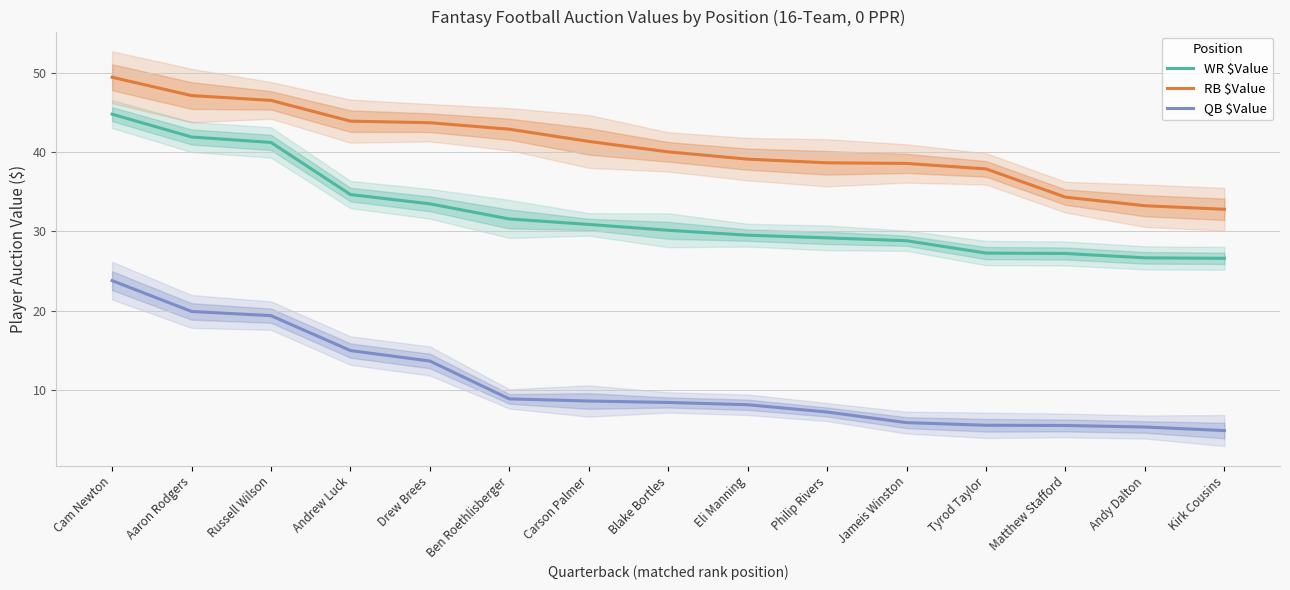

Is it true that WR $Value equals 44.8 at Cam Newton?

True